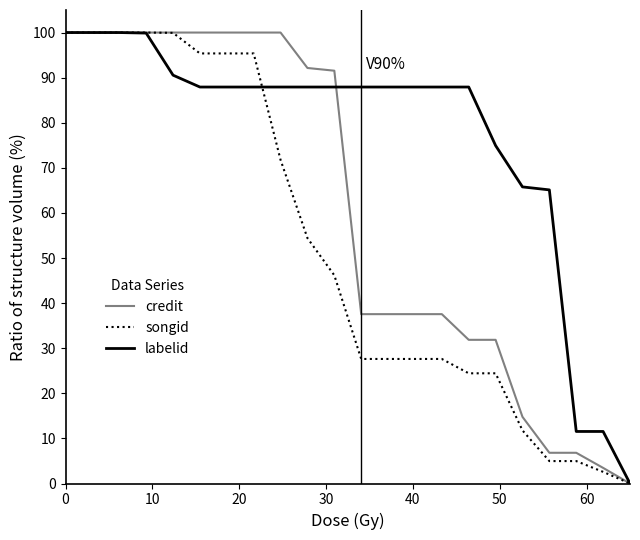

Which series has the largest total across all categories?

labelid